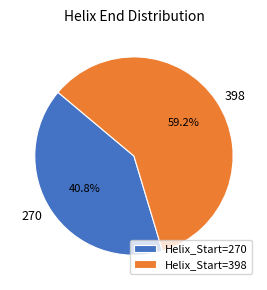

Which slice represents more than half of the pie?

398